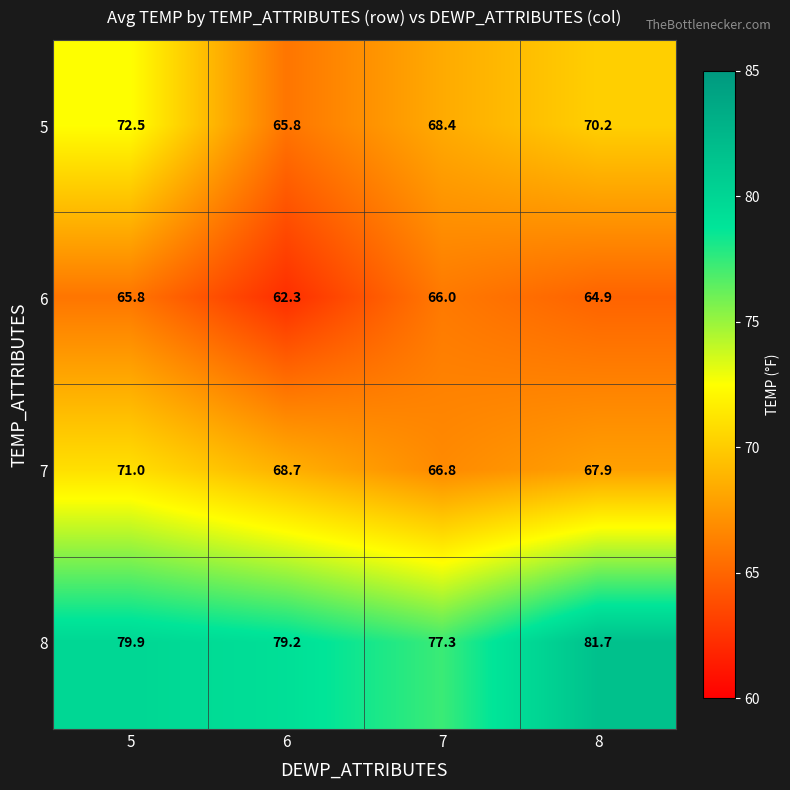

What is the difference between the 8 values at 6 and 7?

1.9